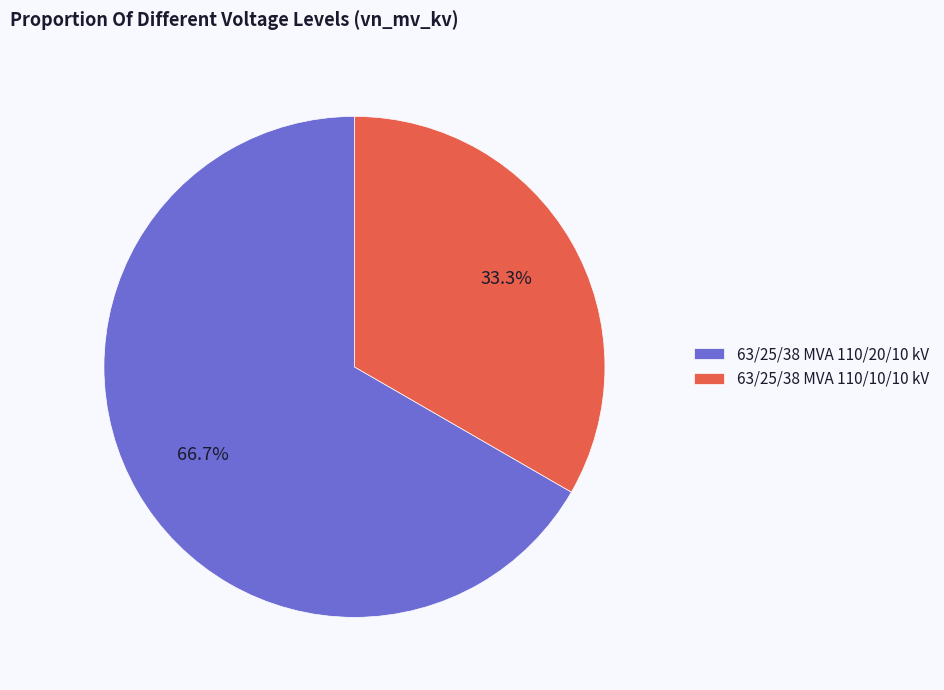

To the nearest percent, what is the difference between the 63/25/38 MVA 110/20/10 kV and 63/25/38 MVA 110/10/10 kV slice percentages?

33%